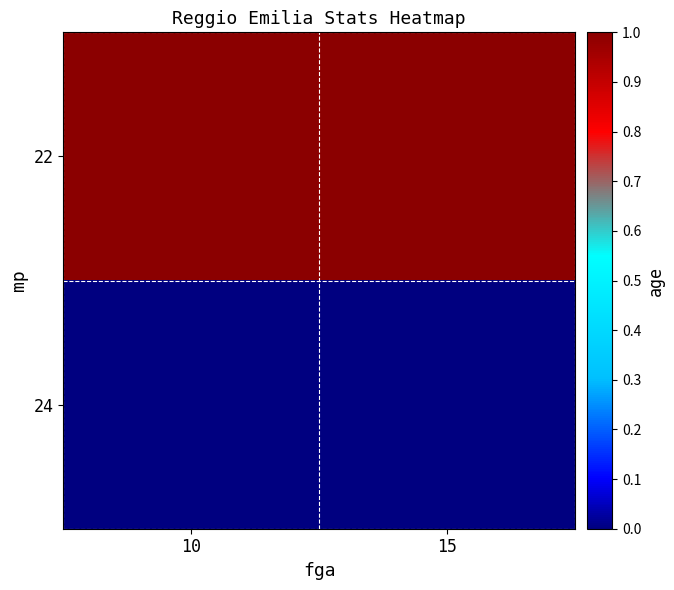

List the series in order of their peak value, highest first.

22, 24